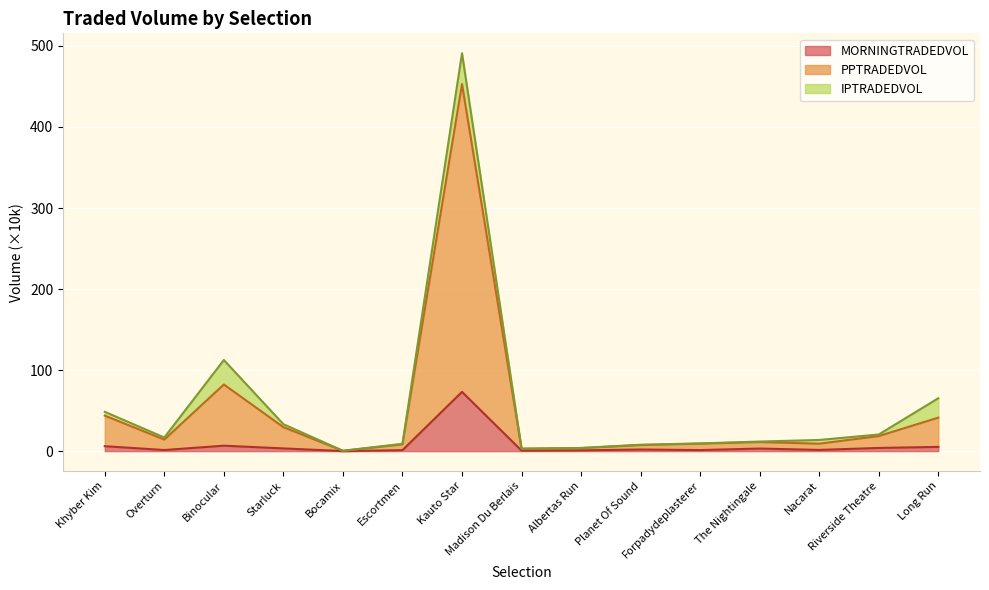

At which label does MORNINGTRADEDVOL first exceed 1?

Khyber Kim